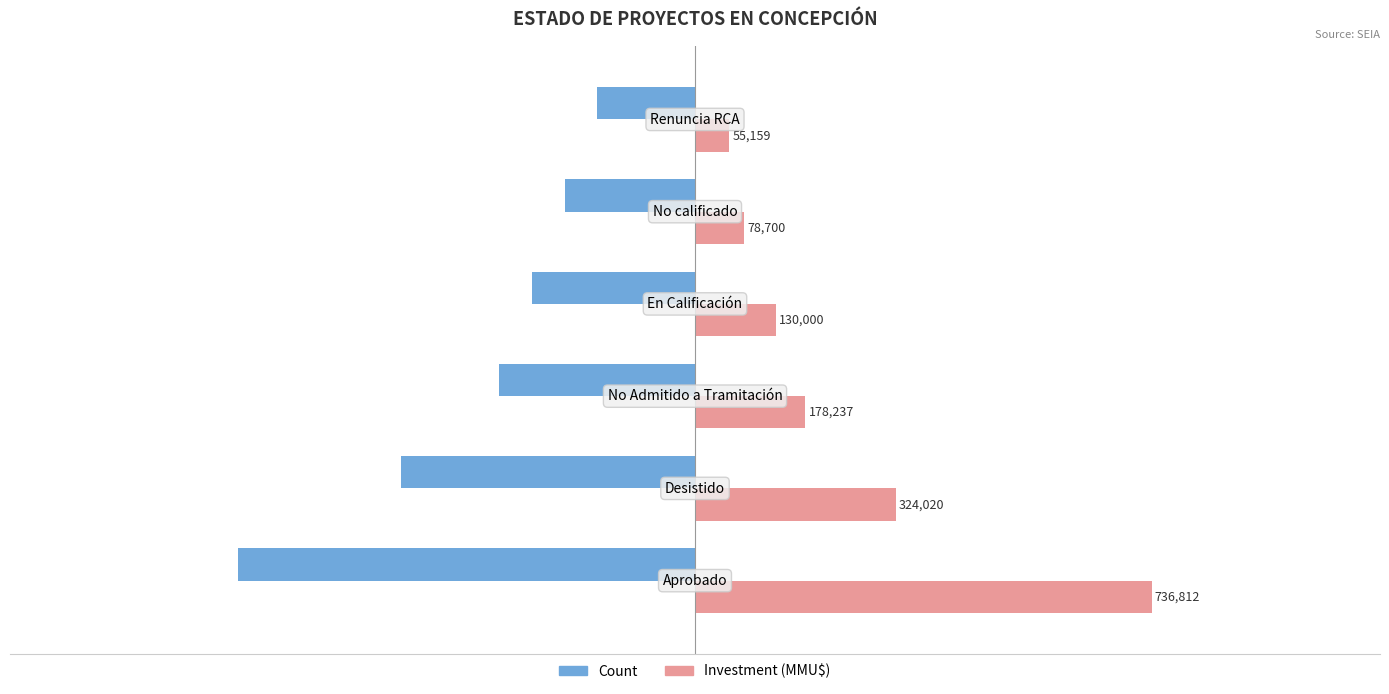

What is the value of the Count bar at the 3rd from the left?

-6.0